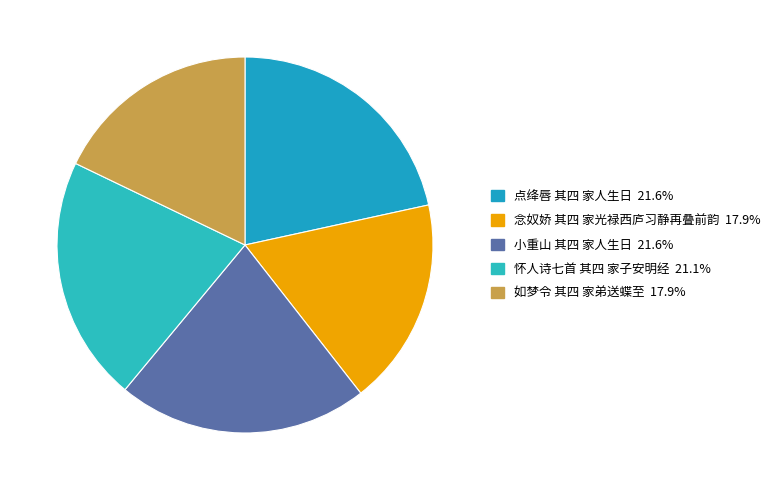

To the nearest percent, what is the average slice percentage?

20%